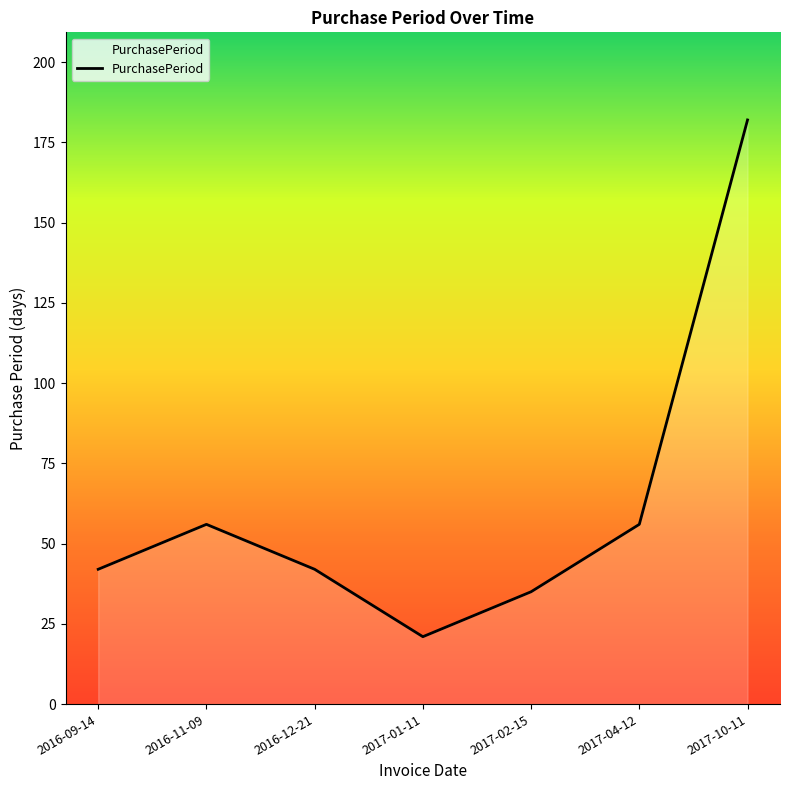

Does the chart have visible grid lines?

No